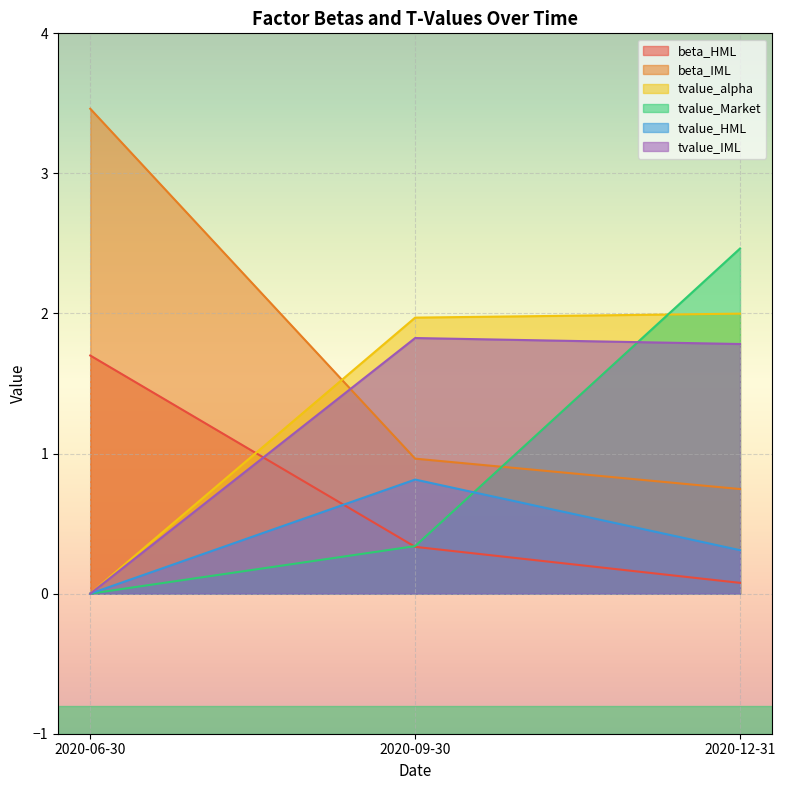

Rank the categories by tvalue_Market value from lowest to highest.

2020-06-30, 2020-09-30, 2020-12-31